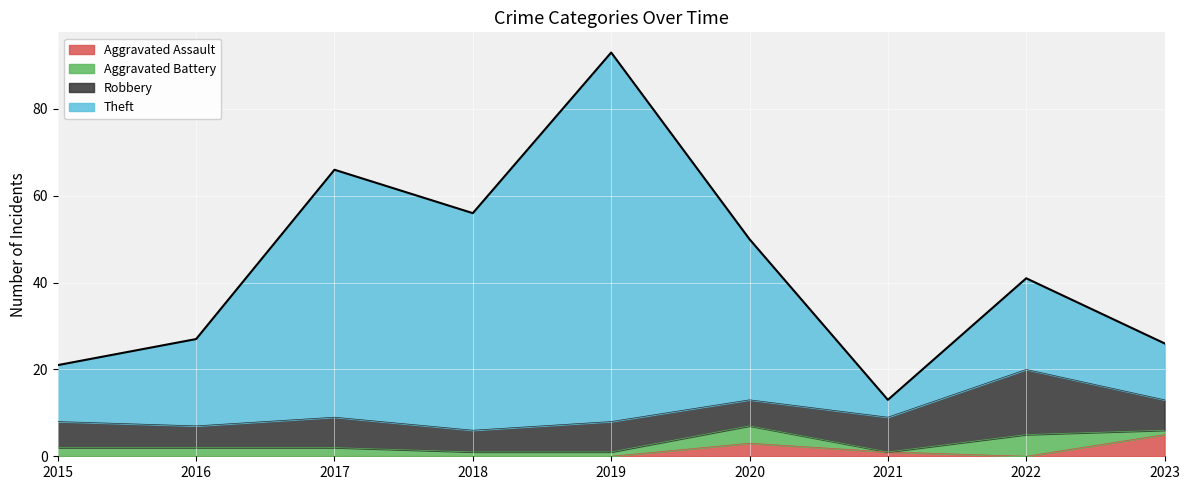

What is the highest value of the Aggravated Assault series?

5